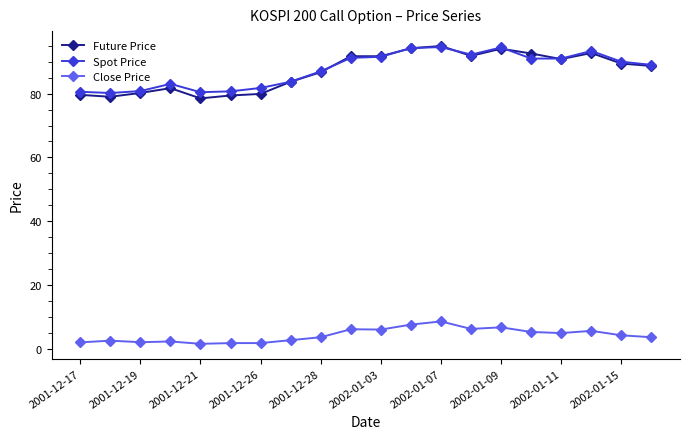

What is the value of the Spot Price point at the 10th from the left?

91.2